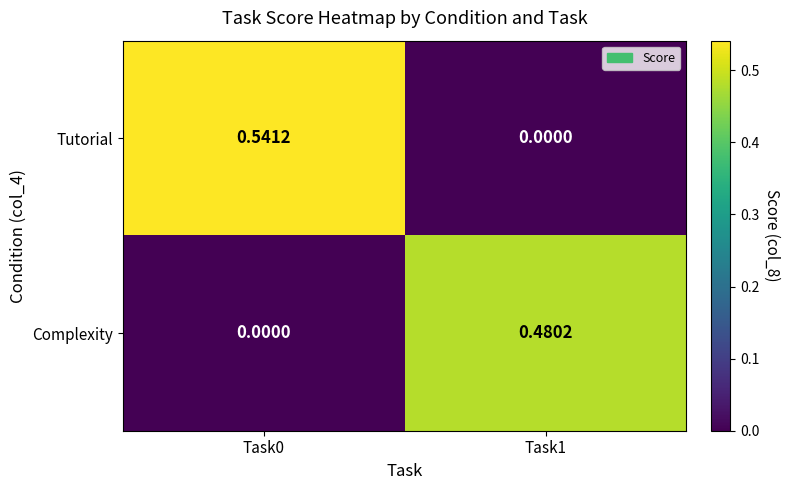

Which series has the widest spread of values?

Tutorial